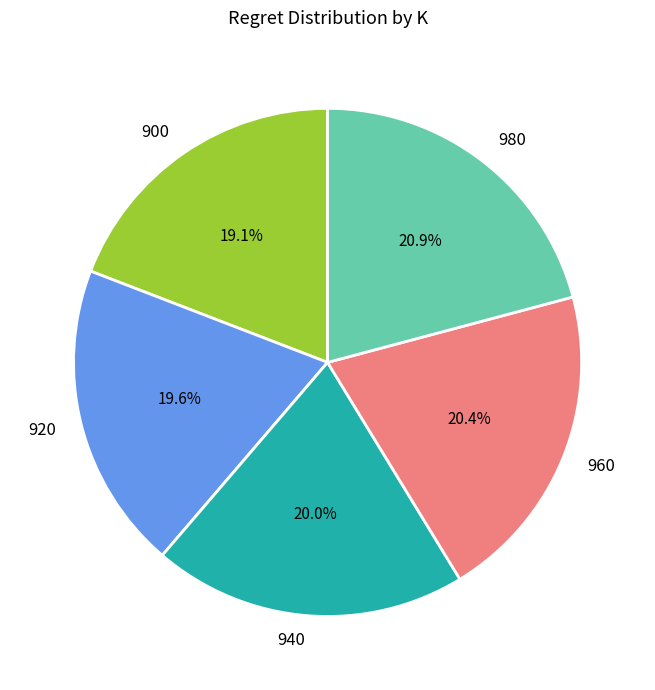

Is there any slice that represents more than half of the pie?

No